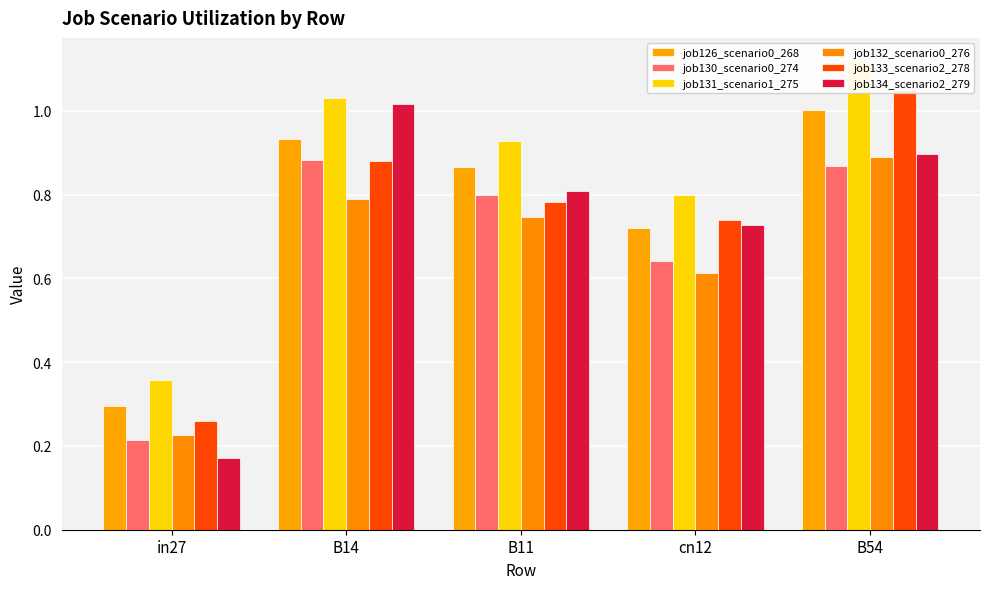

What position from the right is B14?

4